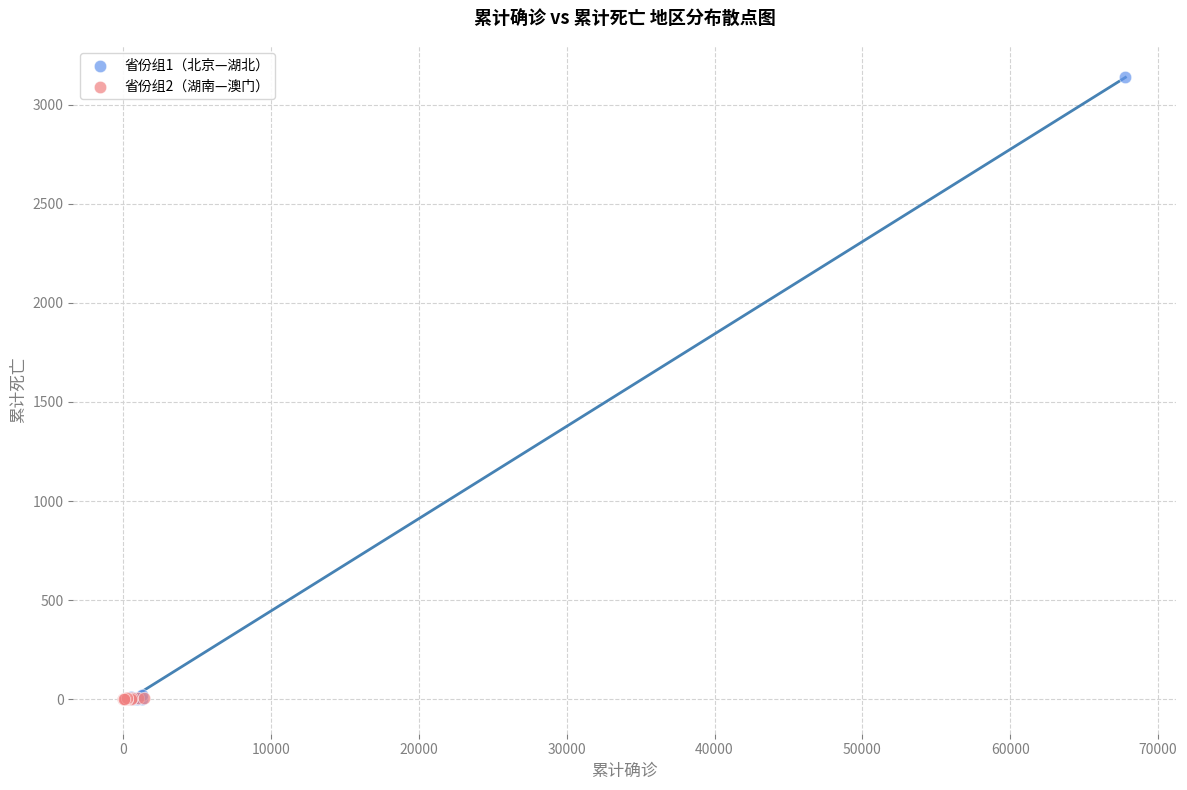

Which series contains the highest Y value?

省份组1（北京—湖北）